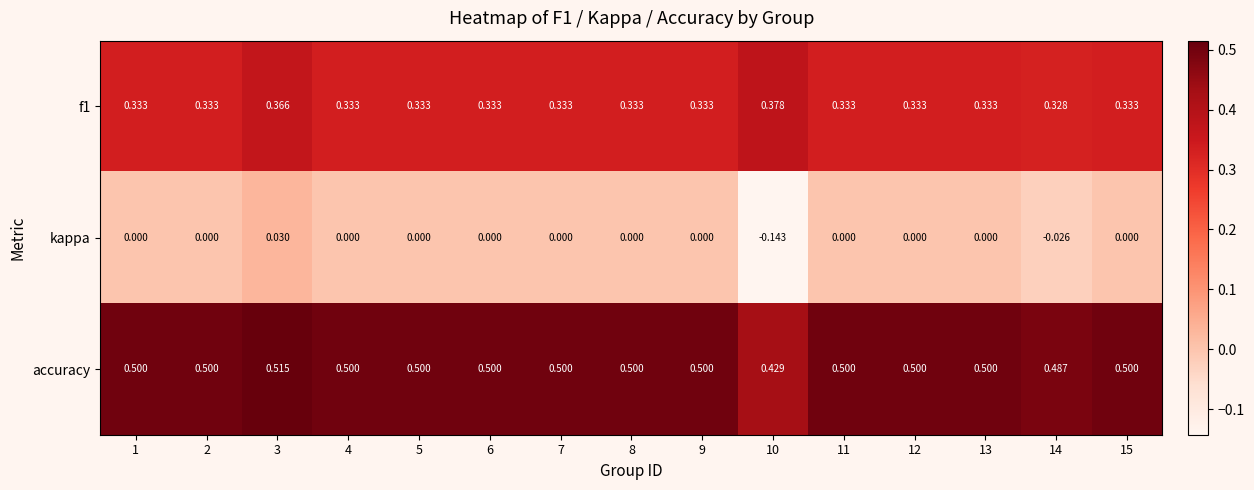

Which series has the largest total across all categories?

accuracy